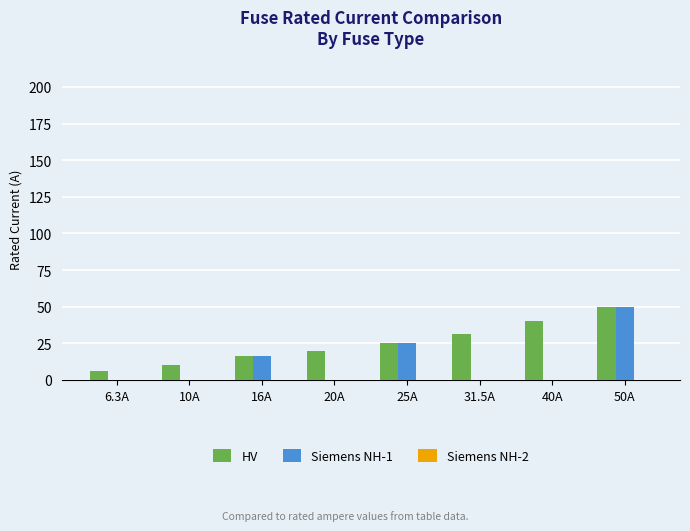

Does the chart contain stacked bars?

No